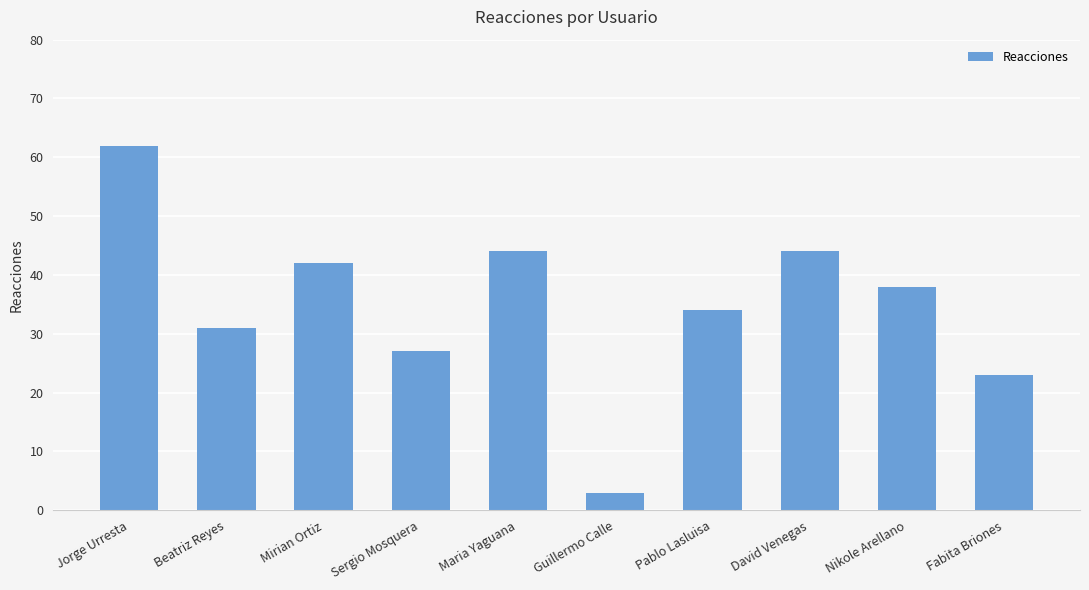

What position from the right is David Venegas?

3